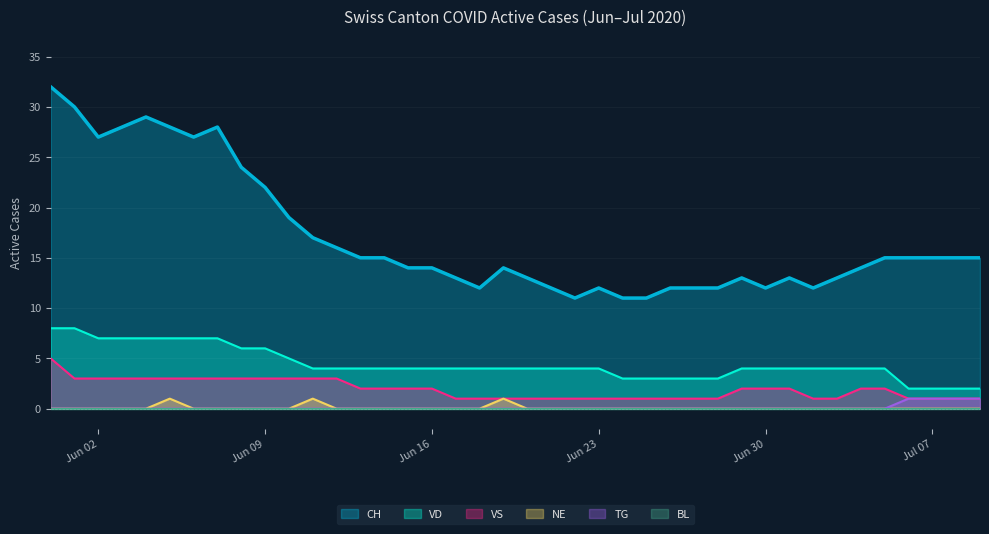

What is the greatest value displayed?

32